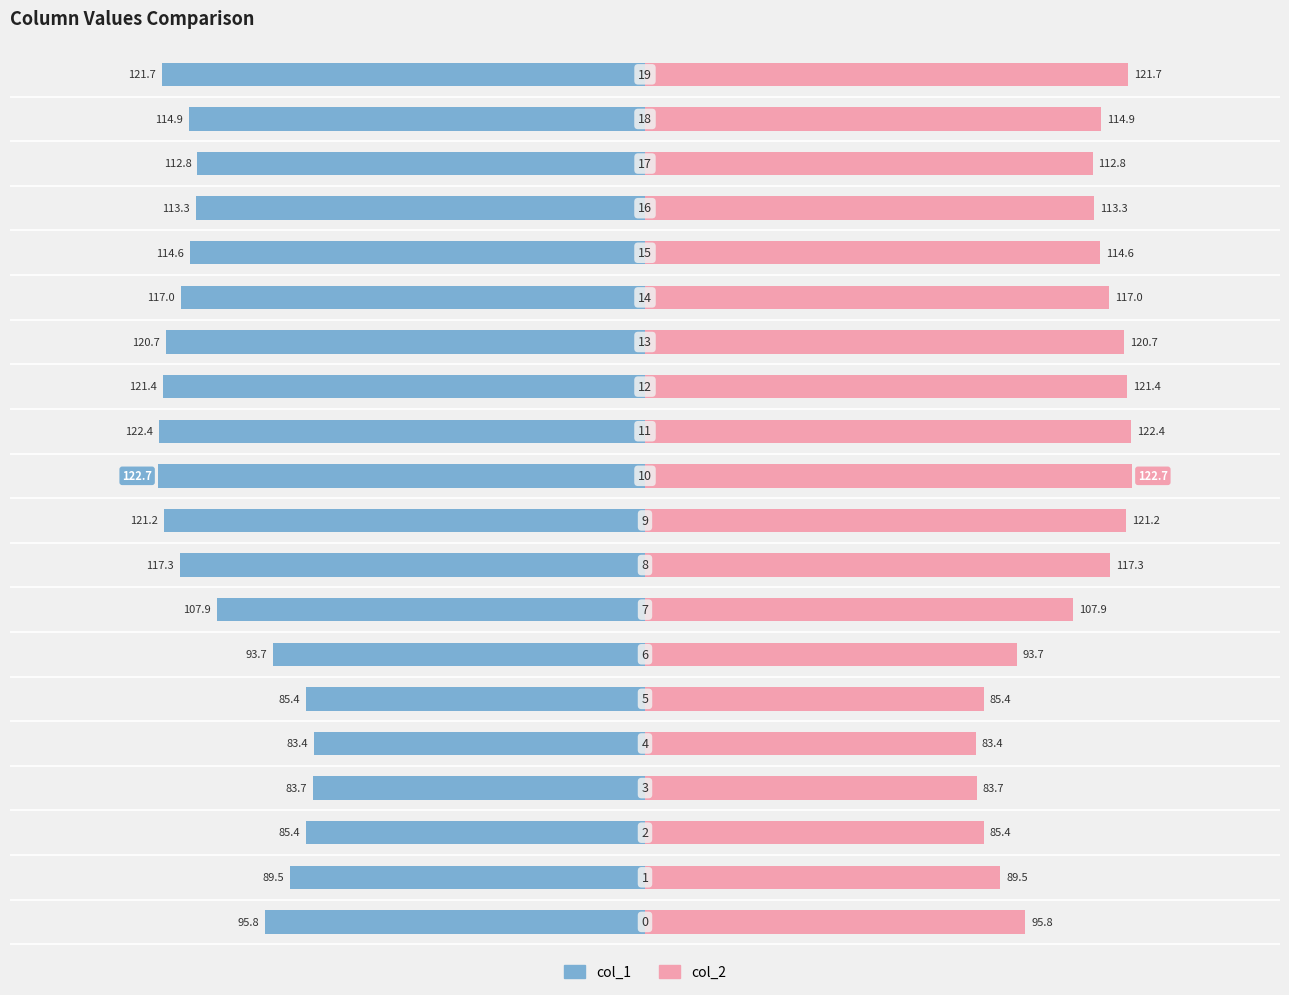

How many bars are there in each group?

2